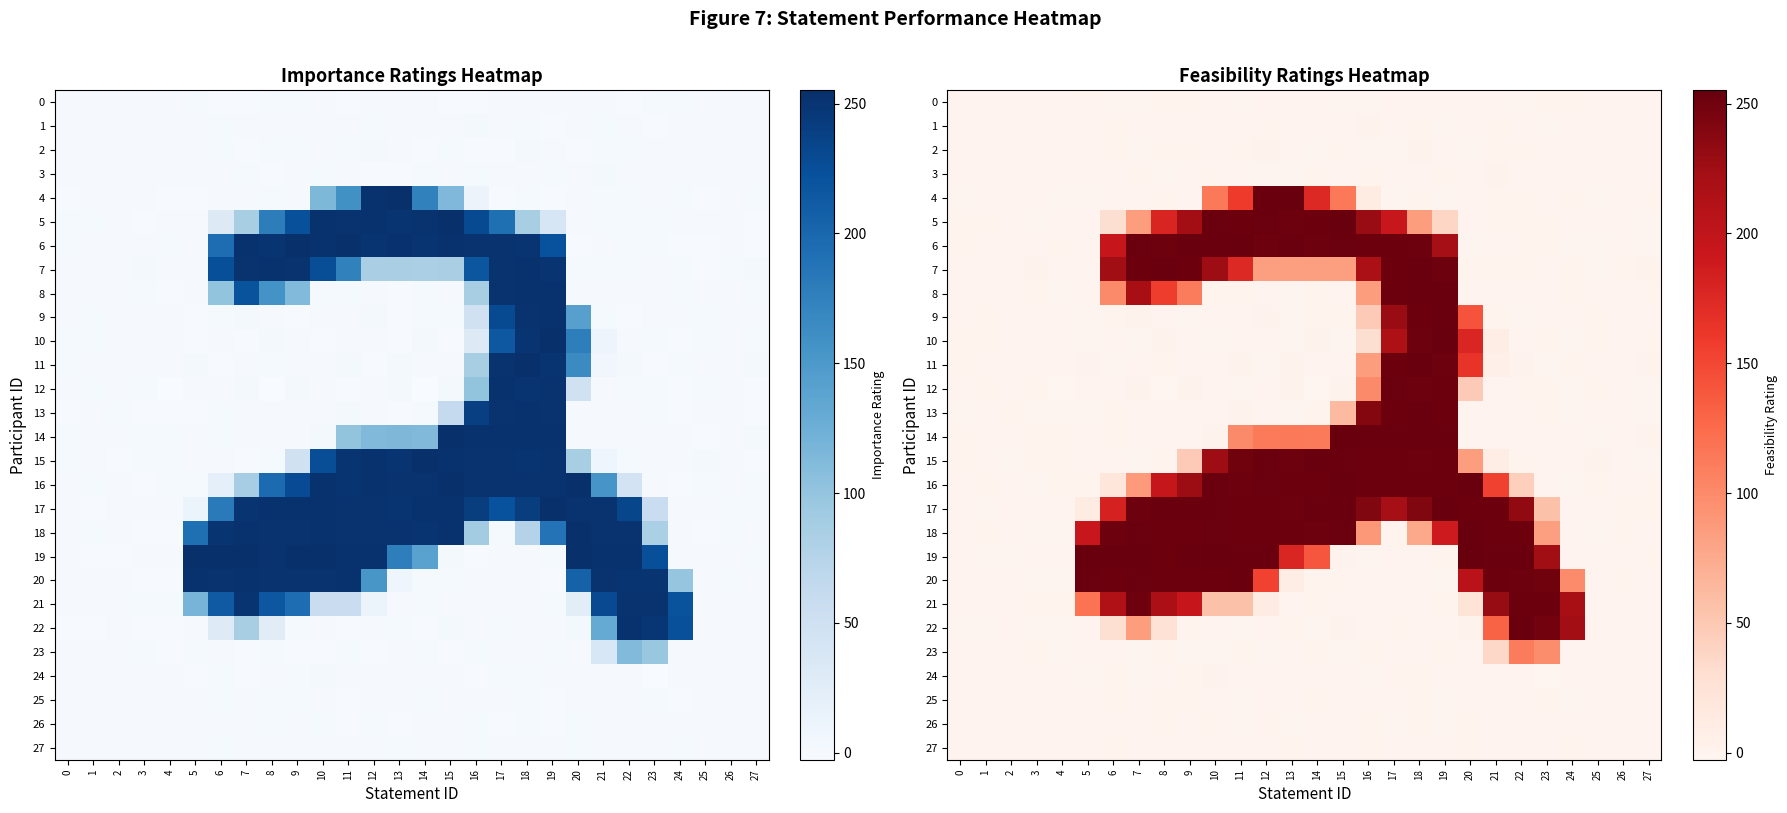

How many values in 8 are above zero?

18